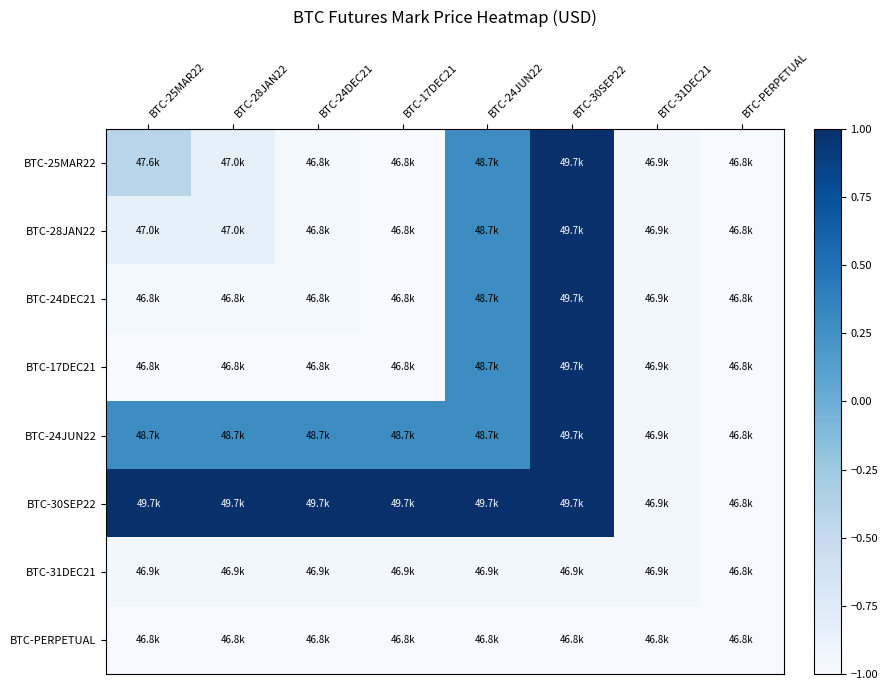

What is the difference between the highest and lowest values at BTC-30SEP22?

2.0